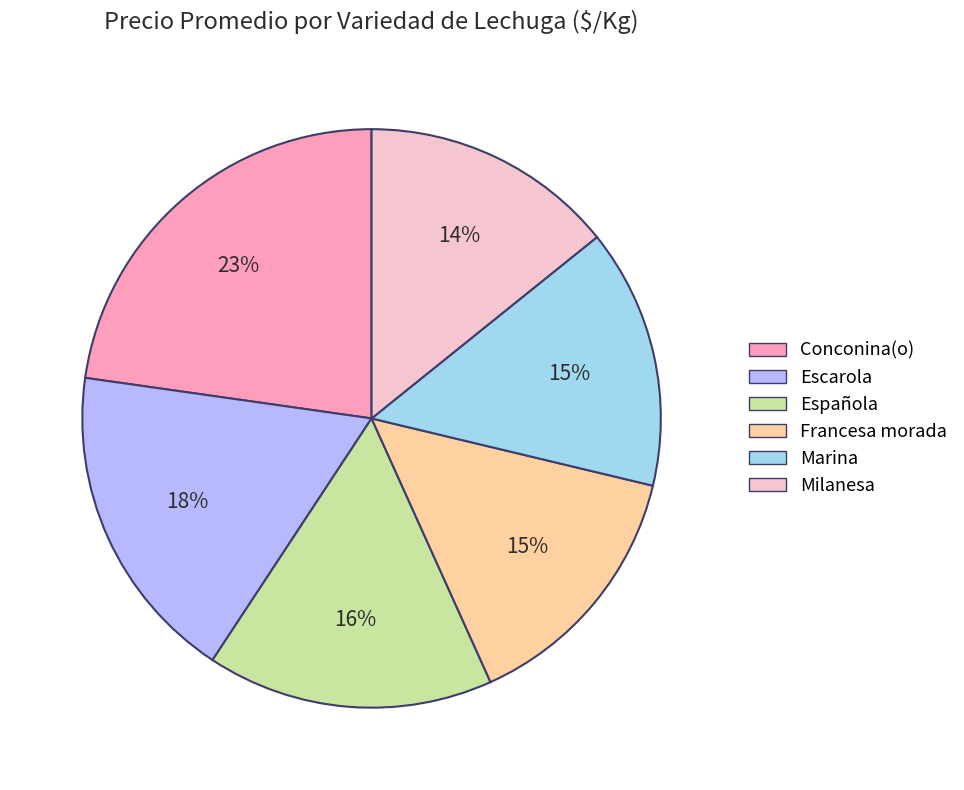

Approximately how many times larger is the value at Escarola compared to Francesa morada?

1.2